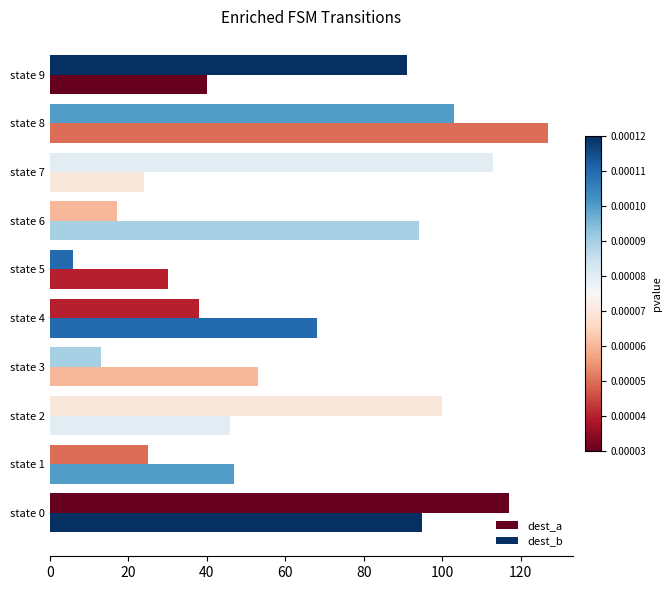

How many categories are shown in the chart?

10